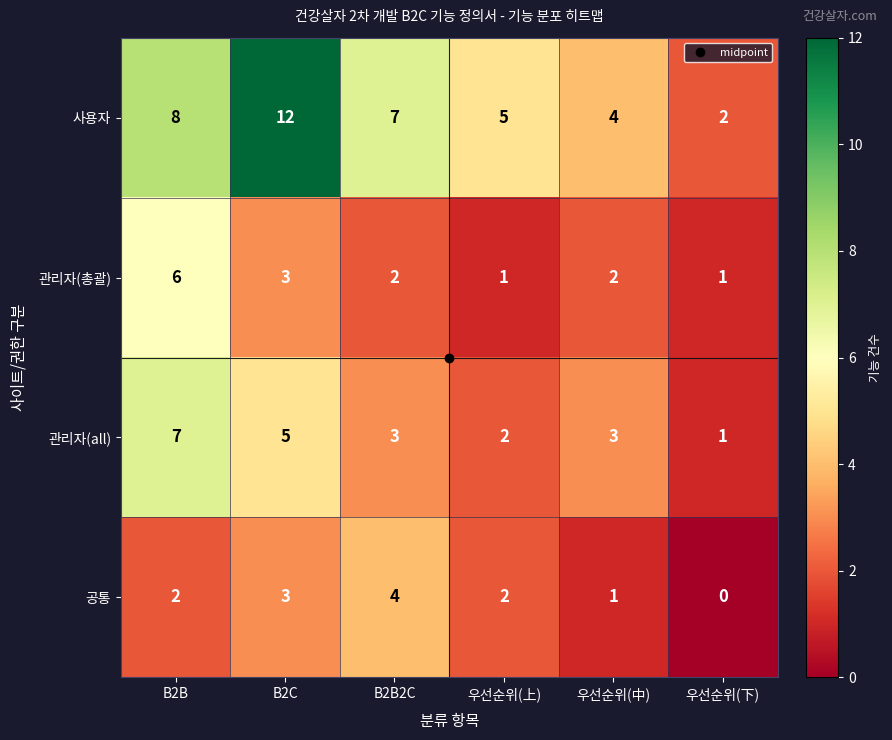

How many data points in 사용자 are less than 7?

3